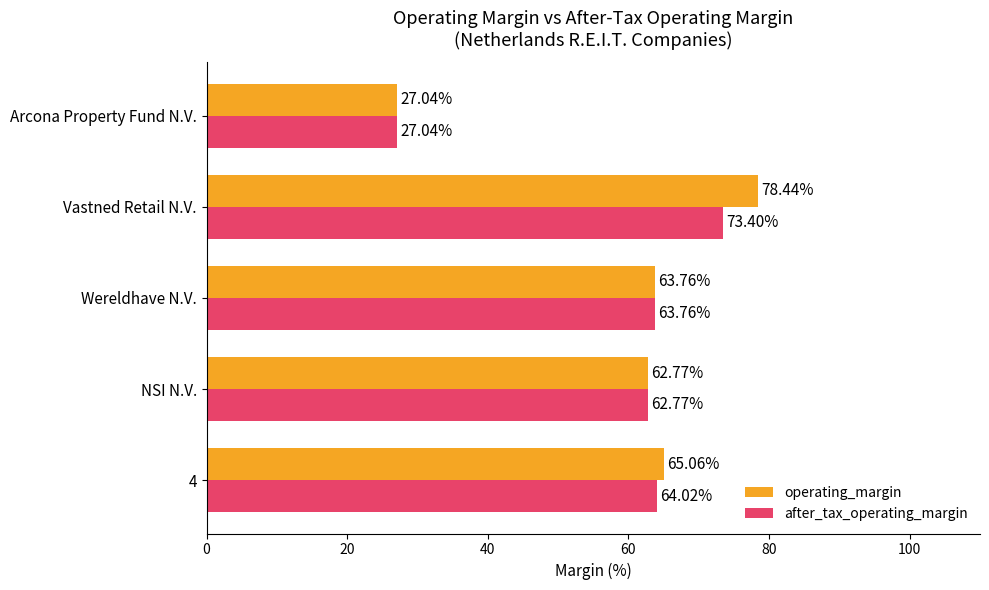

Where is operating_margin nearest to the value 52?

NSI N.V.